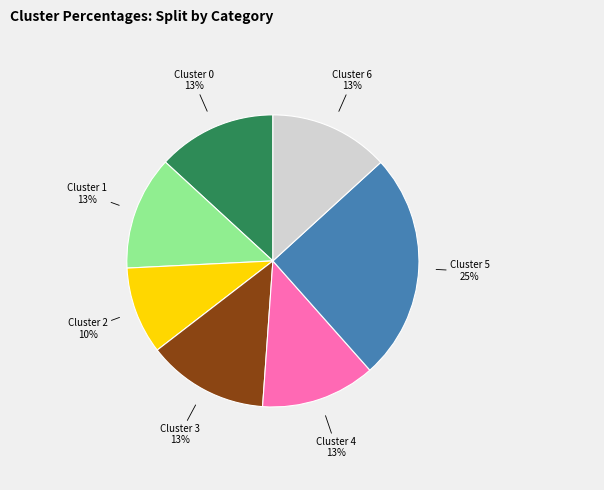

Which slice is the smallest?

Cluster 2